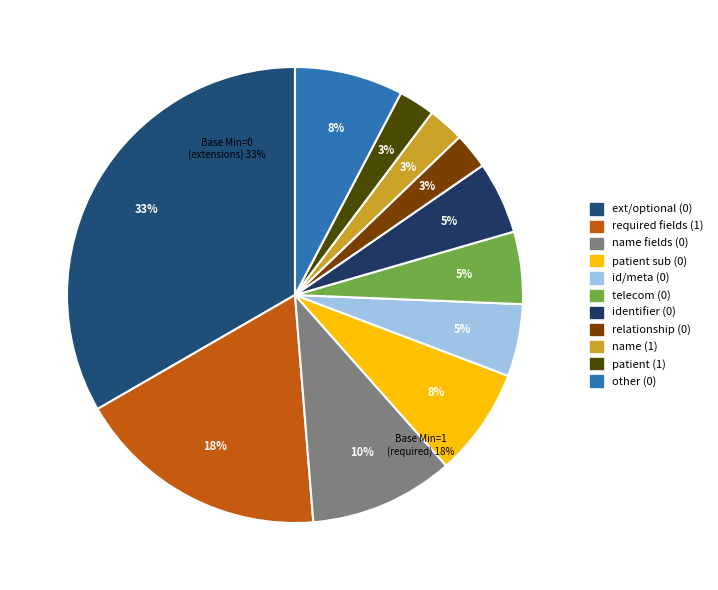

How many slices are in this pie chart?

11